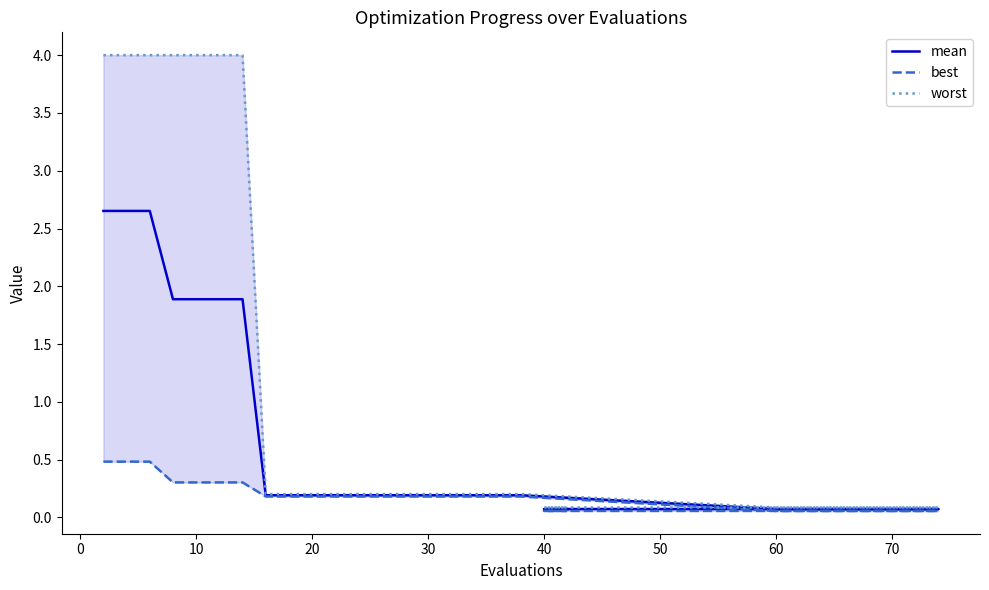

True or false: worst and best cross at least once.

False